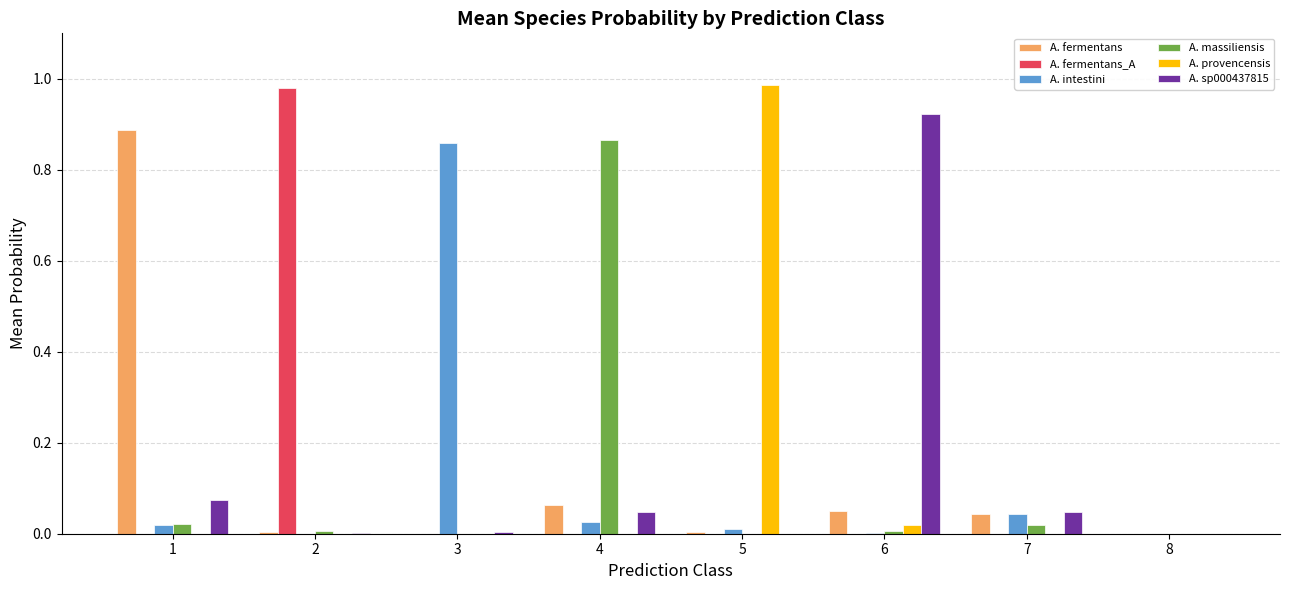

True or false: A. intestini has a value of 0.5 at 3.

False